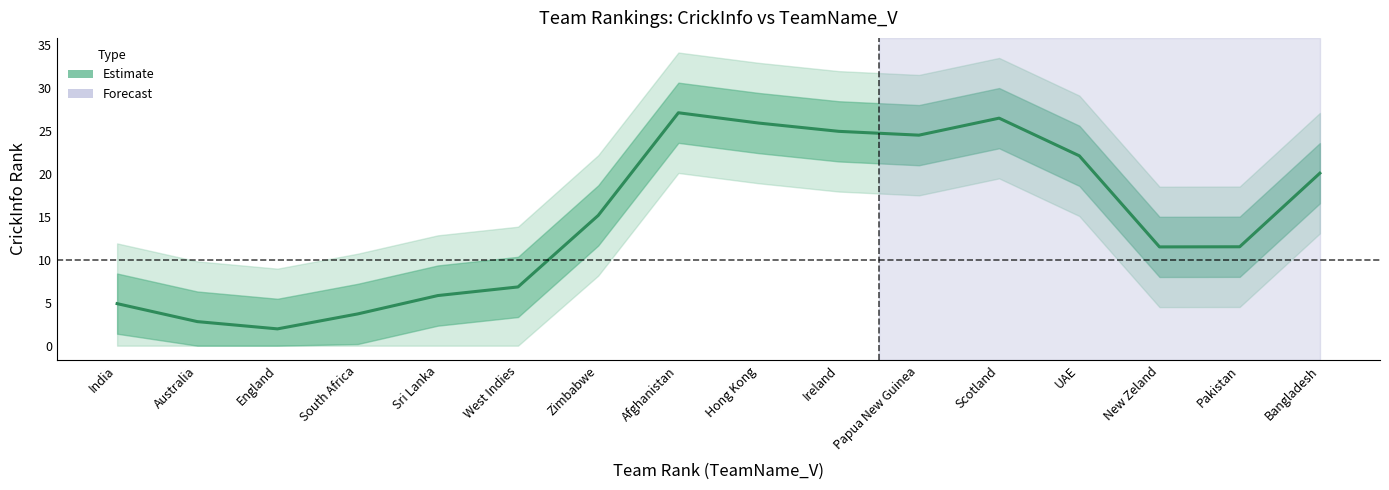

What is the change in value from Afghanistan to New Zeland?

-15.6